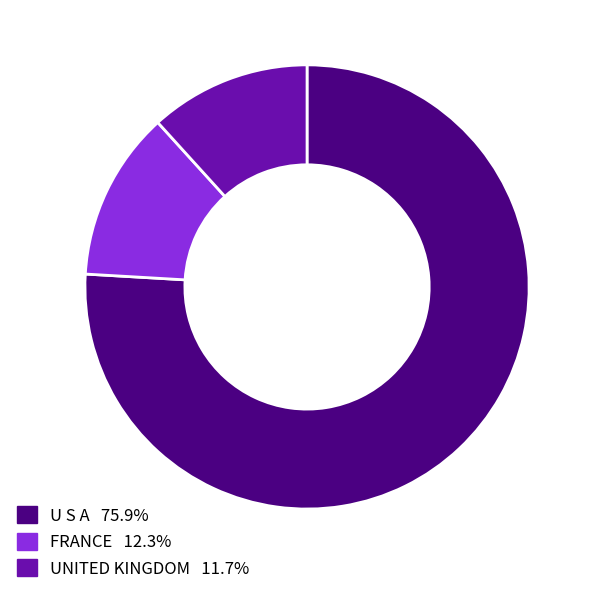

Do UNITED KINGDOM 11.7% and U S A 75.9% together represent more than half of the pie?

Yes